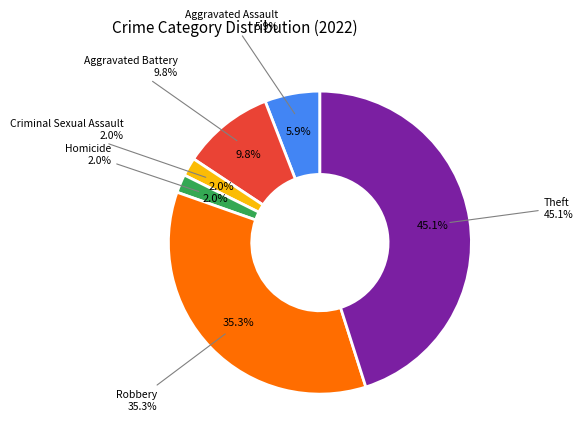

Which slice is the smallest?

Criminal Sexual Assault